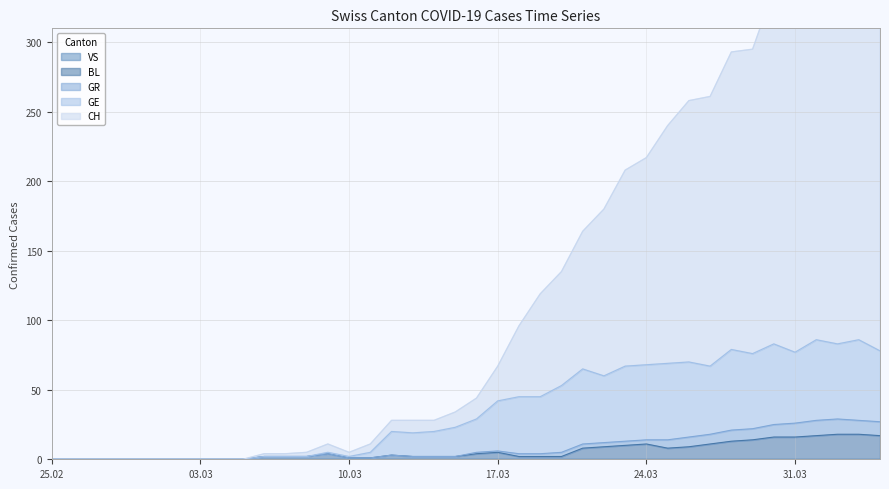

What is the highest value of the BL series?

18